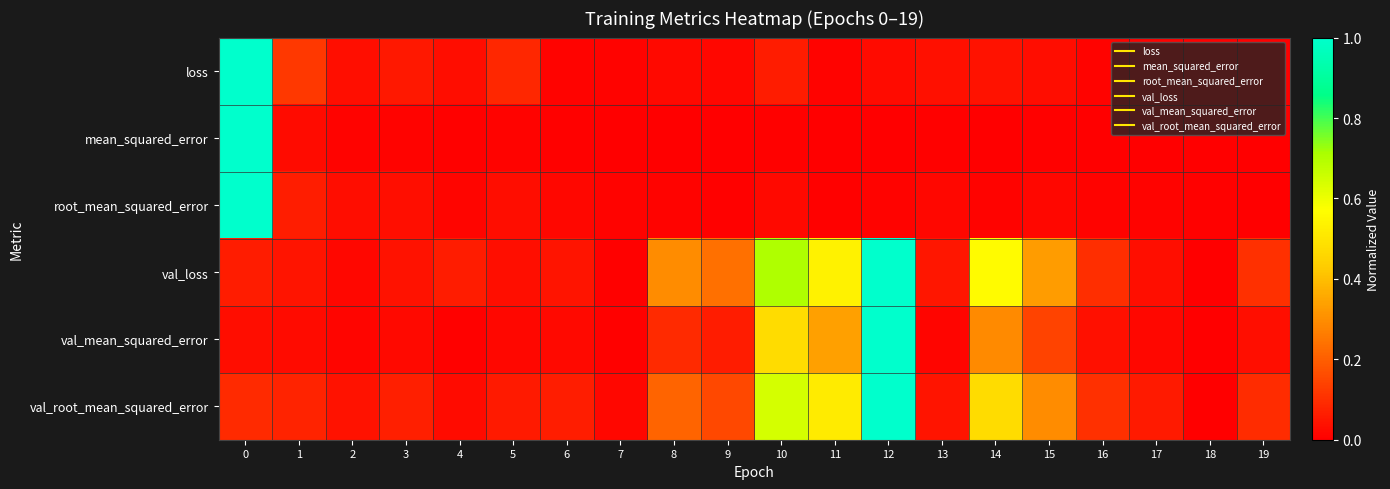

Which has a higher value, 8 or 19?

8